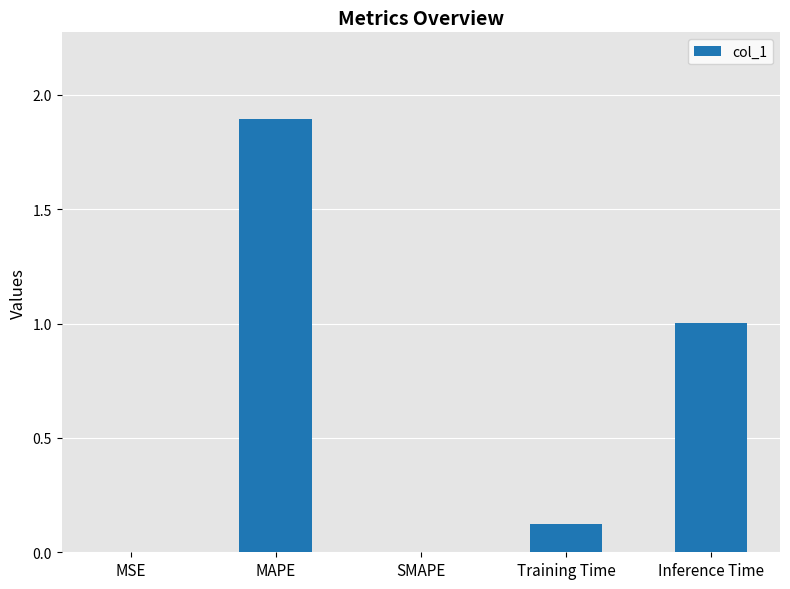

What is the greatest value displayed?

1.9